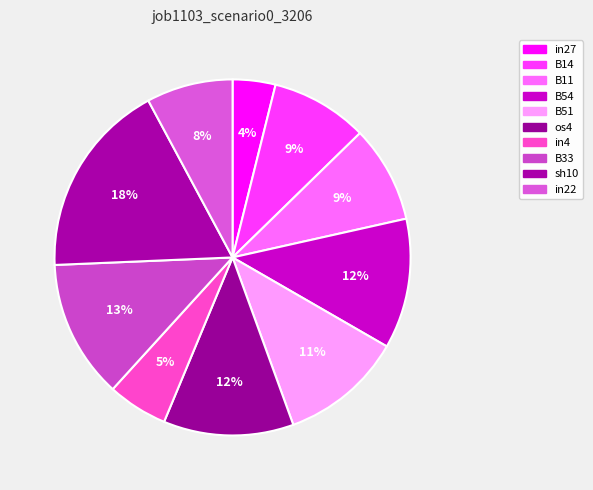

Count the number of slices in the pie.

10